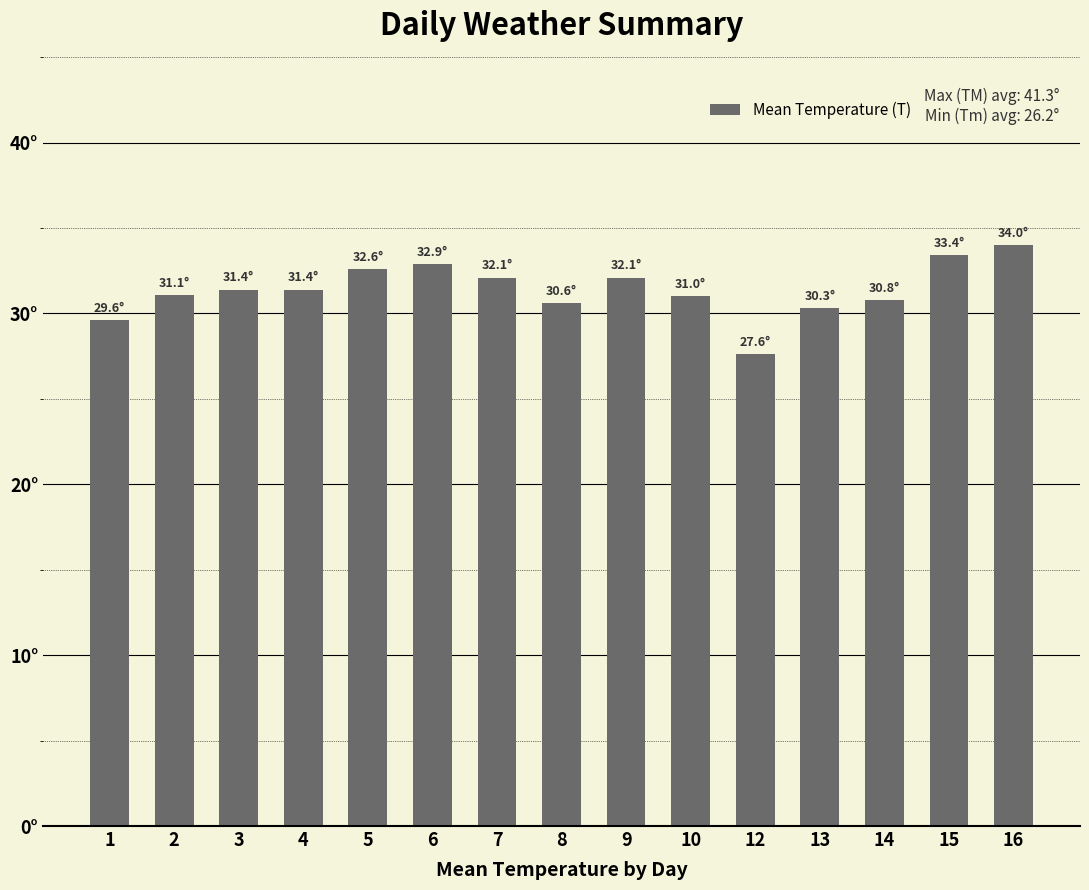

Where is the data nearest to the value 30?

13